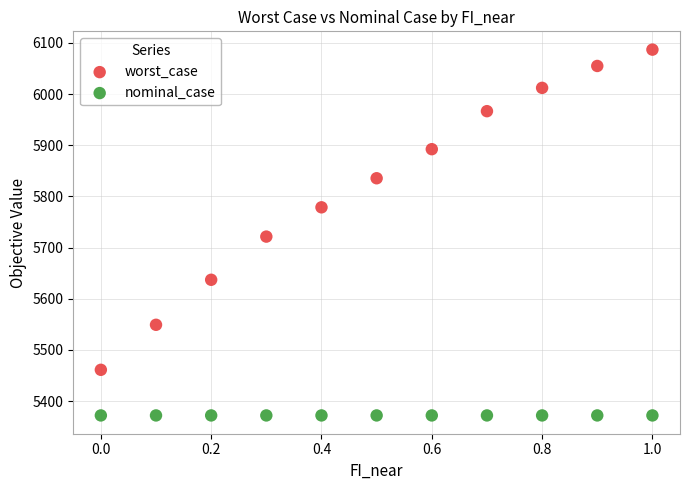

Which series contains the highest Y value?

worst_case